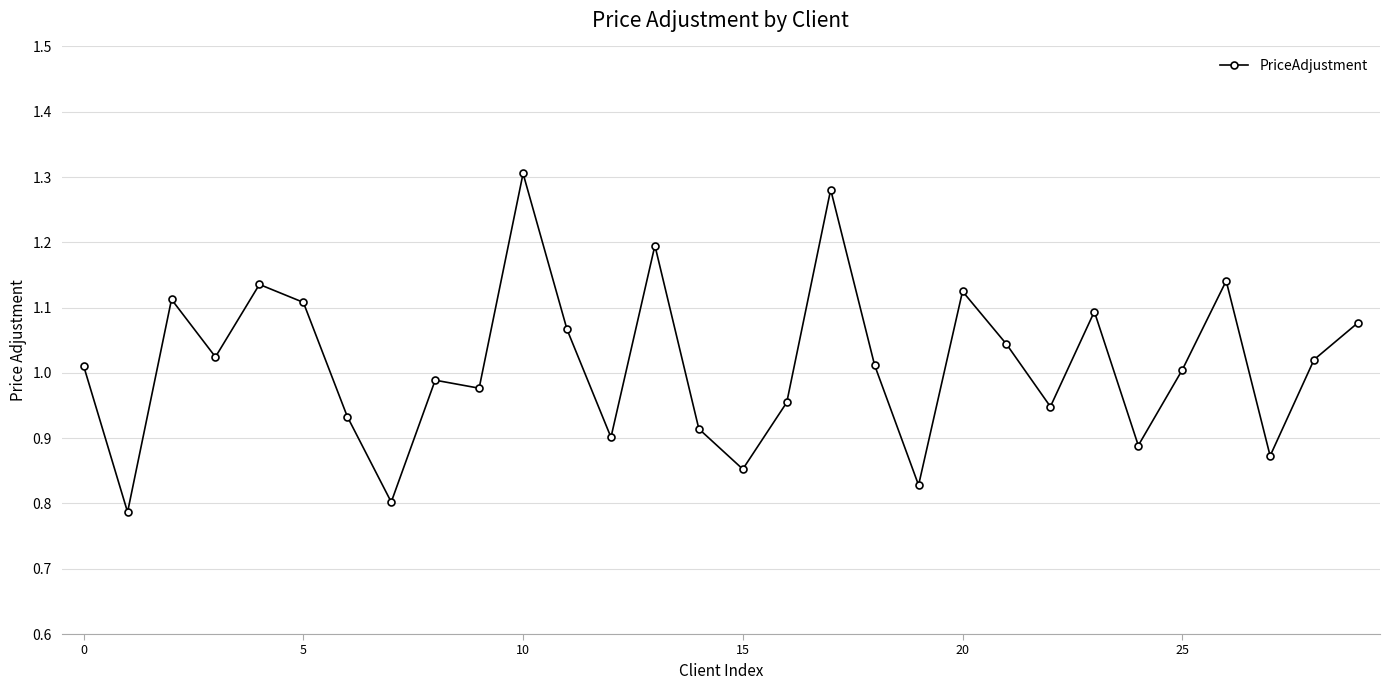

True or false: the data has more than 0 interior local peaks.

True